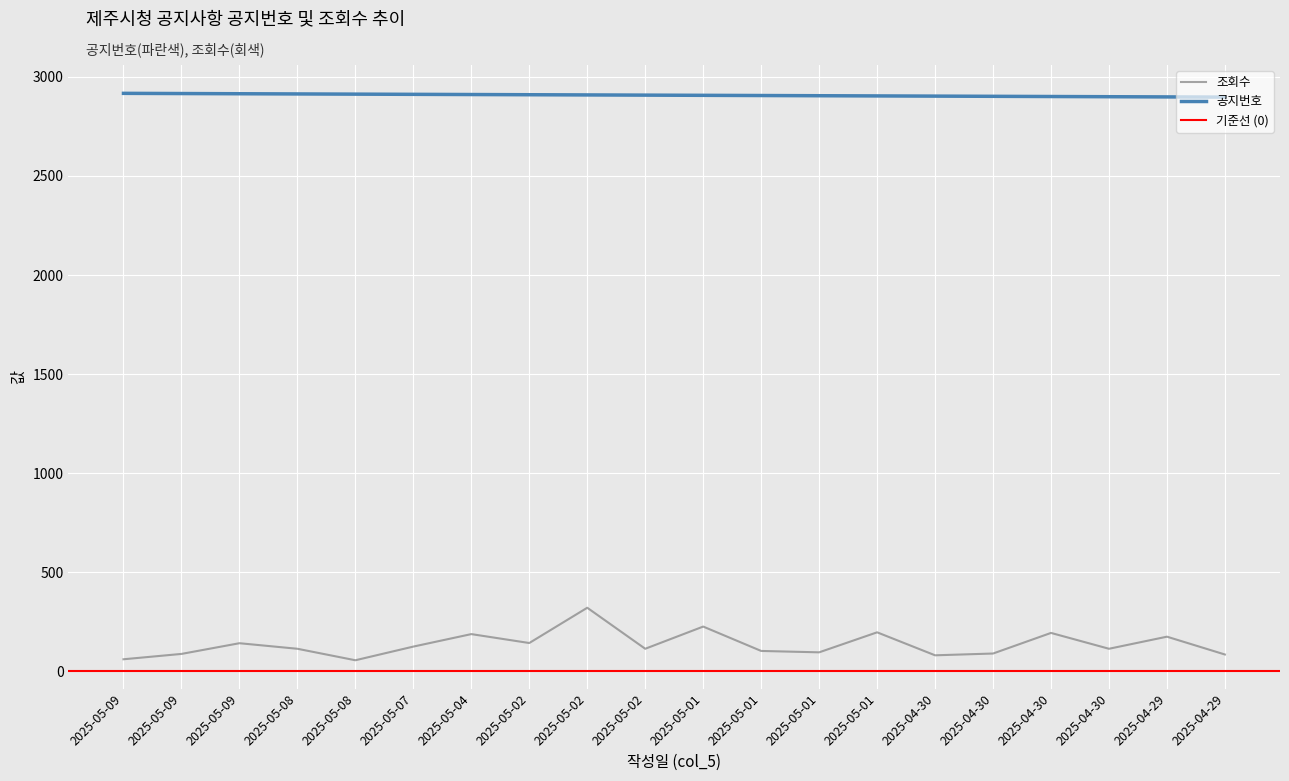

Reading left to right, extract all data points from this chart.

공지번호: 2025-05-09=2917	2025-05-09=2916	2025-05-09=2915	2025-05-08=2914	2025-05-08=2913	2025-05-07=2912	2025-05-04=2911	2025-05-02=2910	2025-05-02=2909	2025-05-02=2908	2025-05-01=2907	2025-05-01=2906	2025-05-01=2905	2025-05-01=2904	2025-04-30=2903	2025-04-30=2902	2025-04-30=2901	2025-04-30=2900	2025-04-29=2899	2025-04-29=2898
조회수: 2025-05-09=61	2025-05-09=88	2025-05-09=142	2025-05-08=114	2025-05-08=56	2025-05-07=125	2025-05-04=188	2025-05-02=143	2025-05-02=321	2025-05-02=114	2025-05-01=226	2025-05-01=103	2025-05-01=96	2025-05-01=197	2025-04-30=81	2025-04-30=90	2025-04-30=194	2025-04-30=114	2025-04-29=175	2025-04-29=85